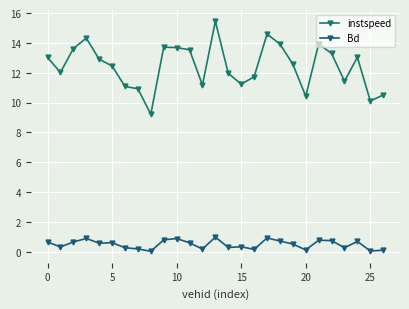

Count the number of data series in this chart.

2